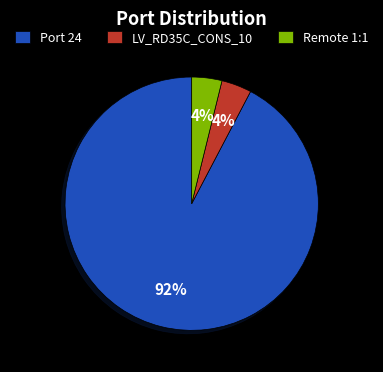

To the nearest percent, what portion does Remote 1:1 represent?

4%